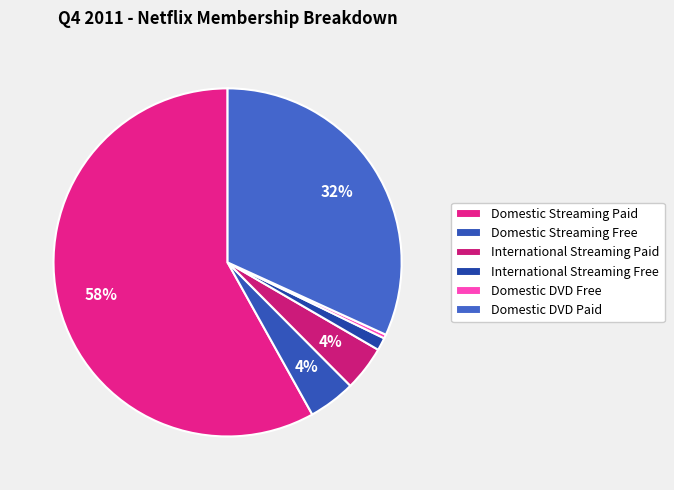

Which slice is the largest?

Domestic Streaming Paid